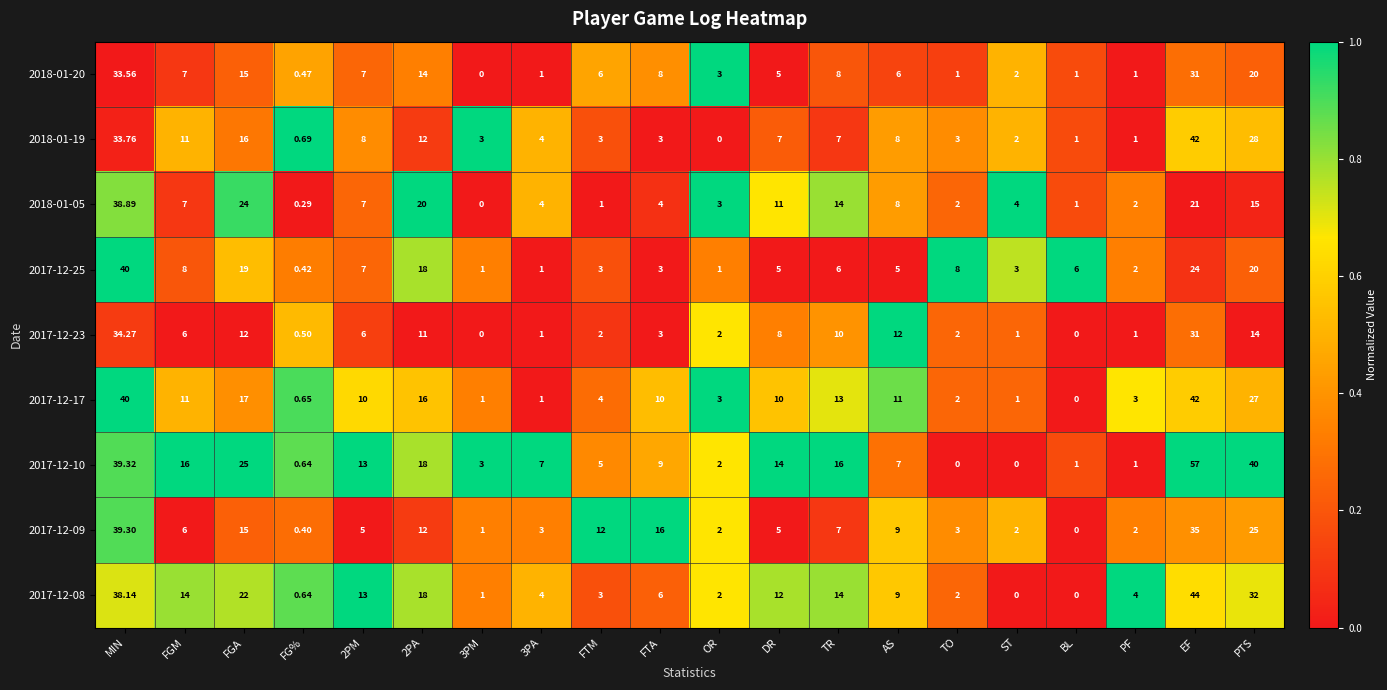

At which label does 2017-12-09 reach its peak?

MIN